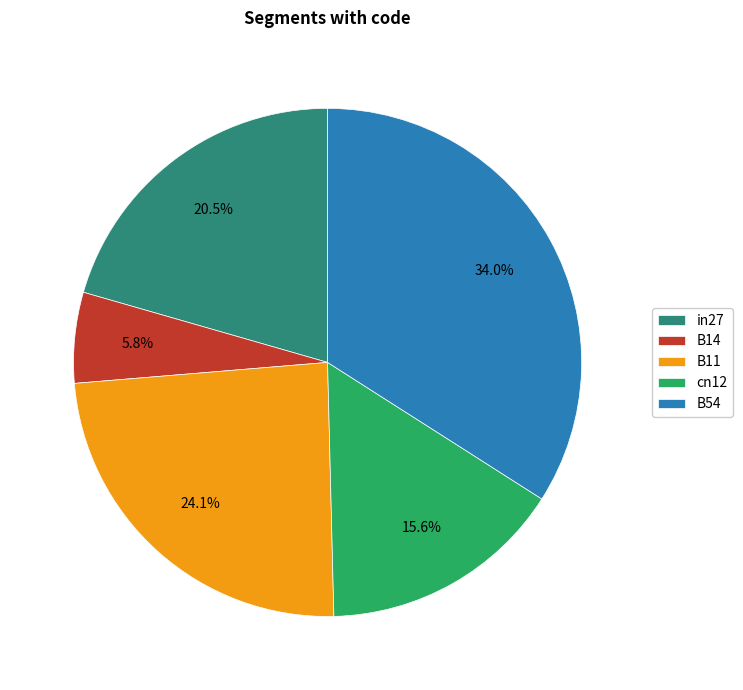

Which category has the smallest portion of the pie?

B14